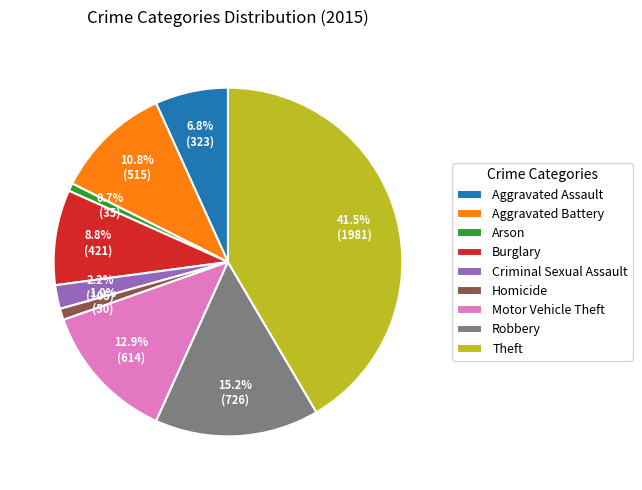

Count the number of slices in the pie.

9